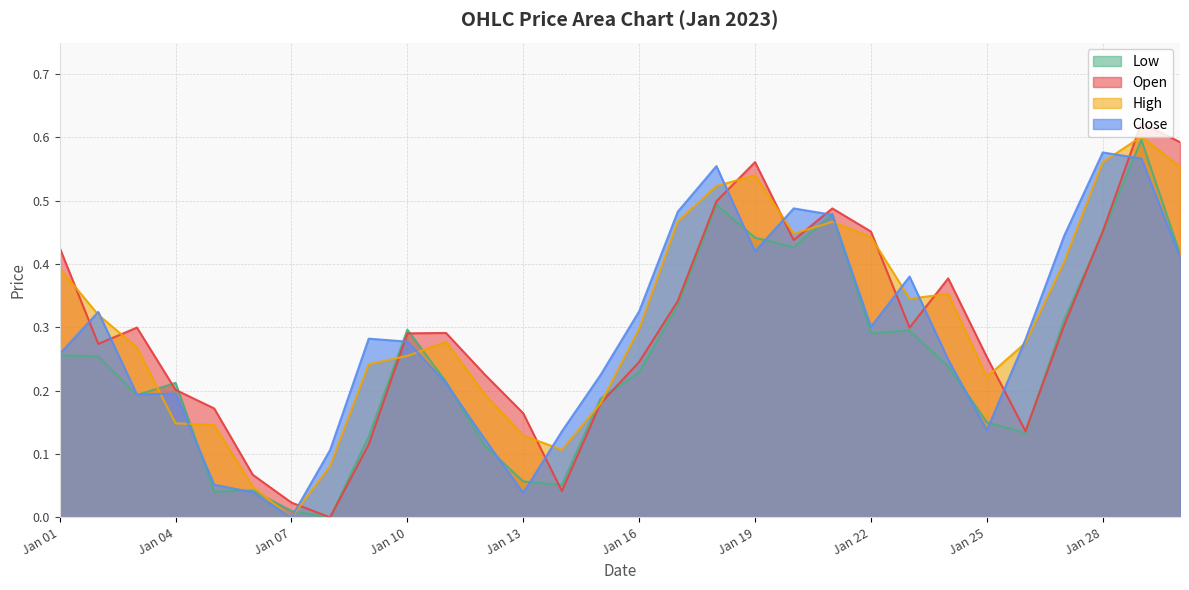

True or false: Close has more than 1 interior local peaks.

True